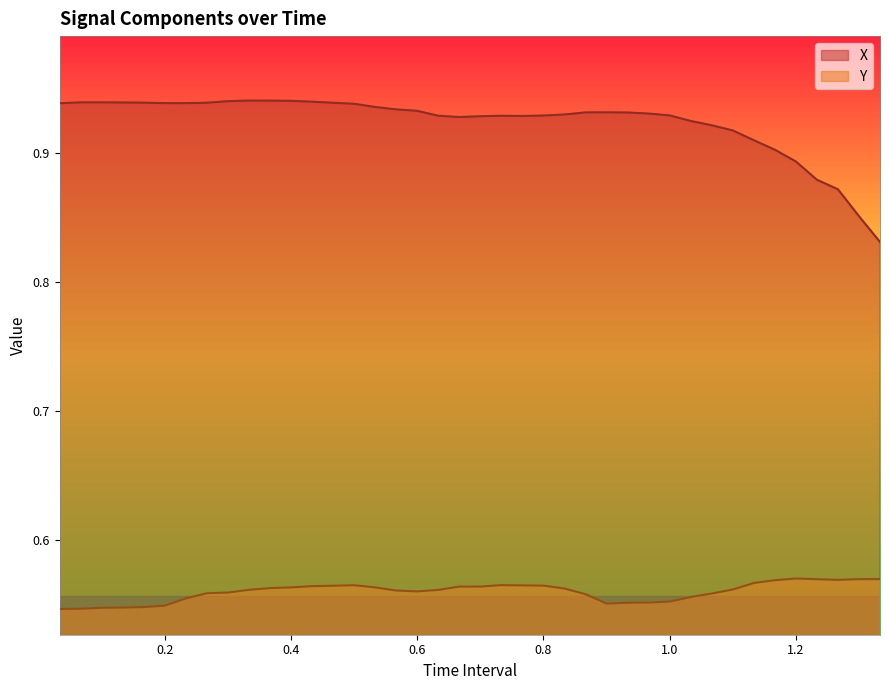

True or false: X has a value of 0.9 at 0.4.

True